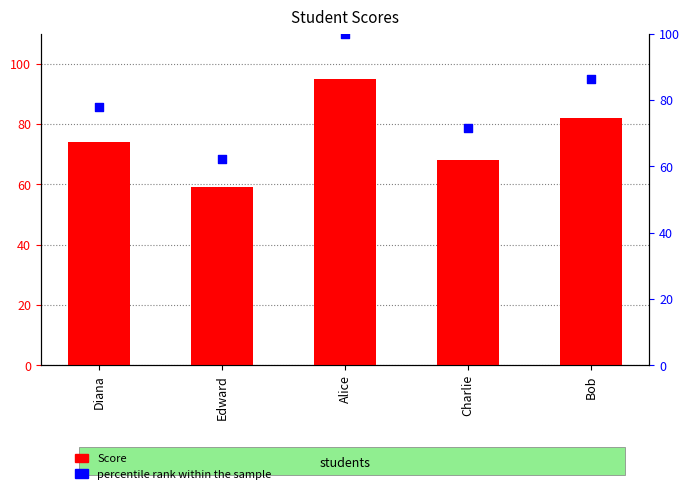

Which series has the widest spread of Y values?

percentile rank within the sample